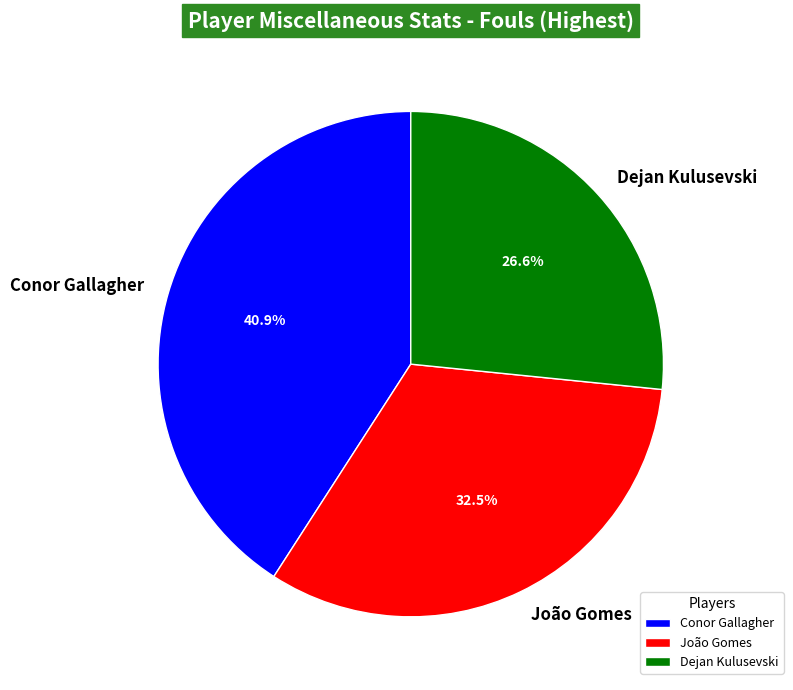

Does any single category account for the majority?

No